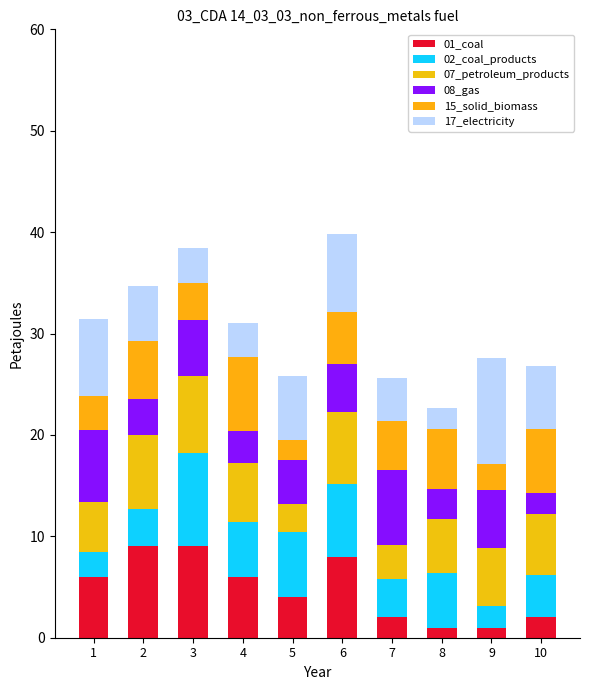

Where is 02_coal_products nearest to the value 5?

4